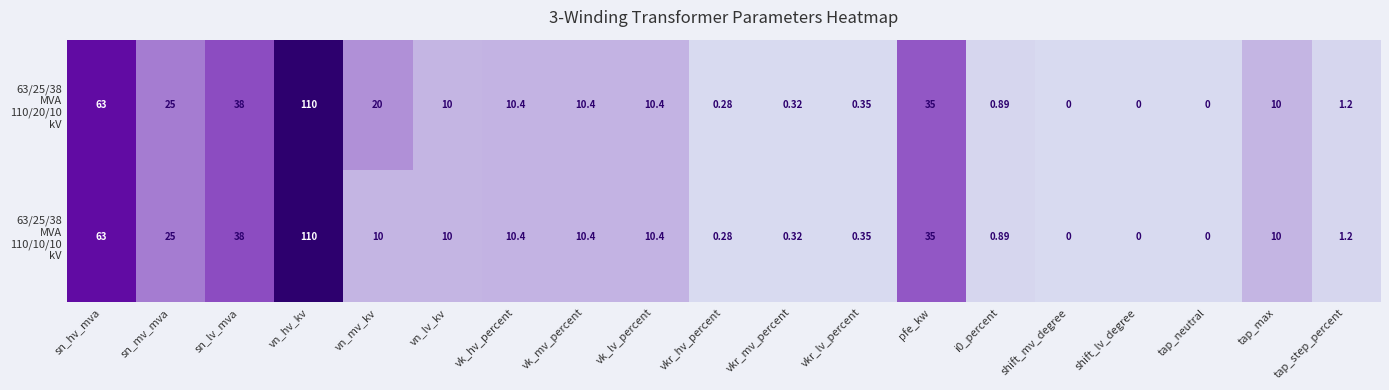

Which label corresponds to the largest value in the chart?

vn_hv_kv